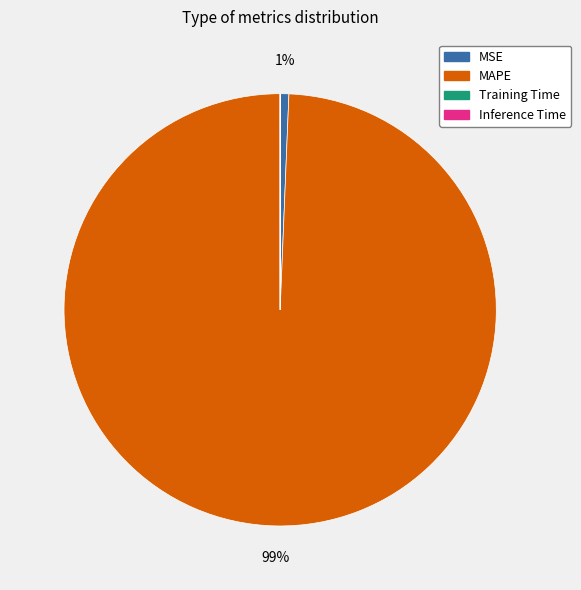

To the nearest percent, what is the combined percentage of MAPE and MSE?

100%